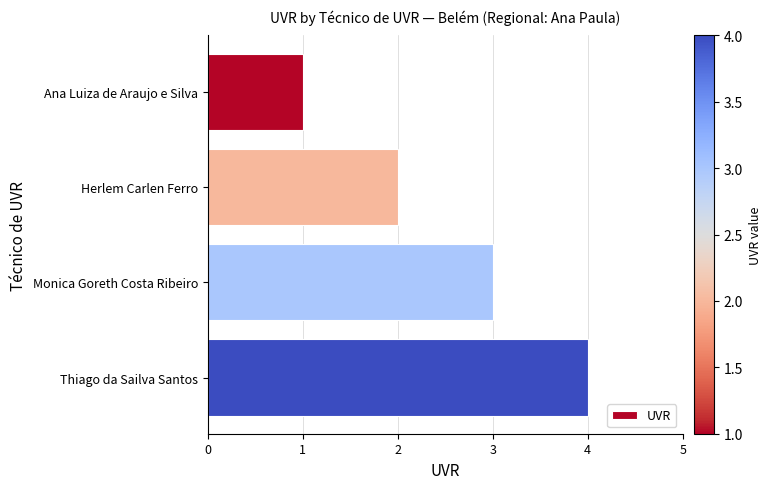

The value at Thiago da Sailva Santos is 4. True or false?

True